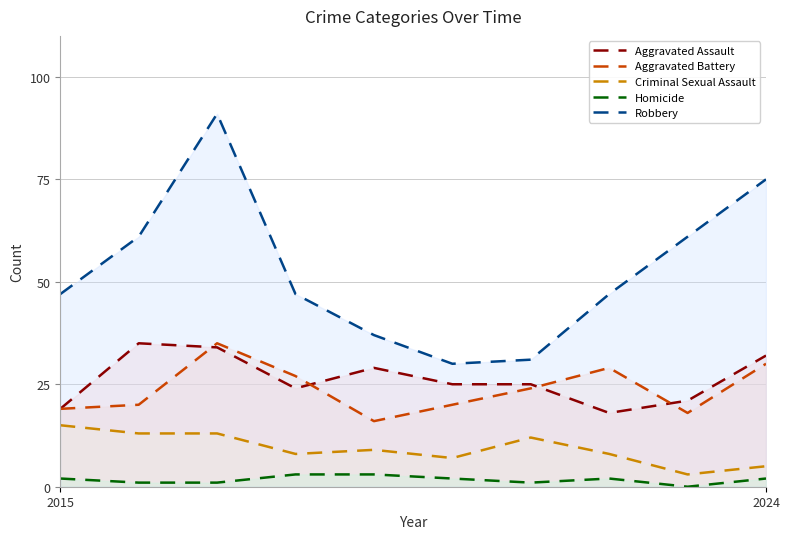

What is the sum of the Aggravated Battery values at 3 and 8?

45